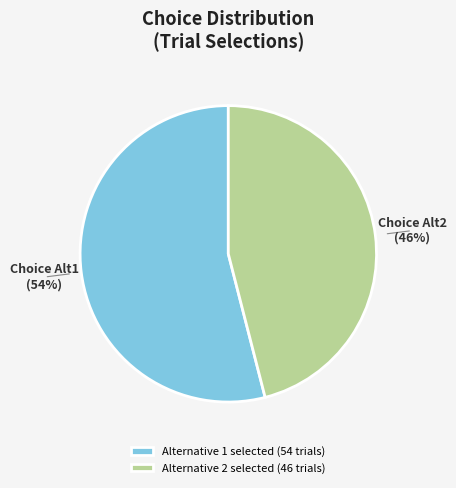

Is there a majority slice in this chart?

Yes